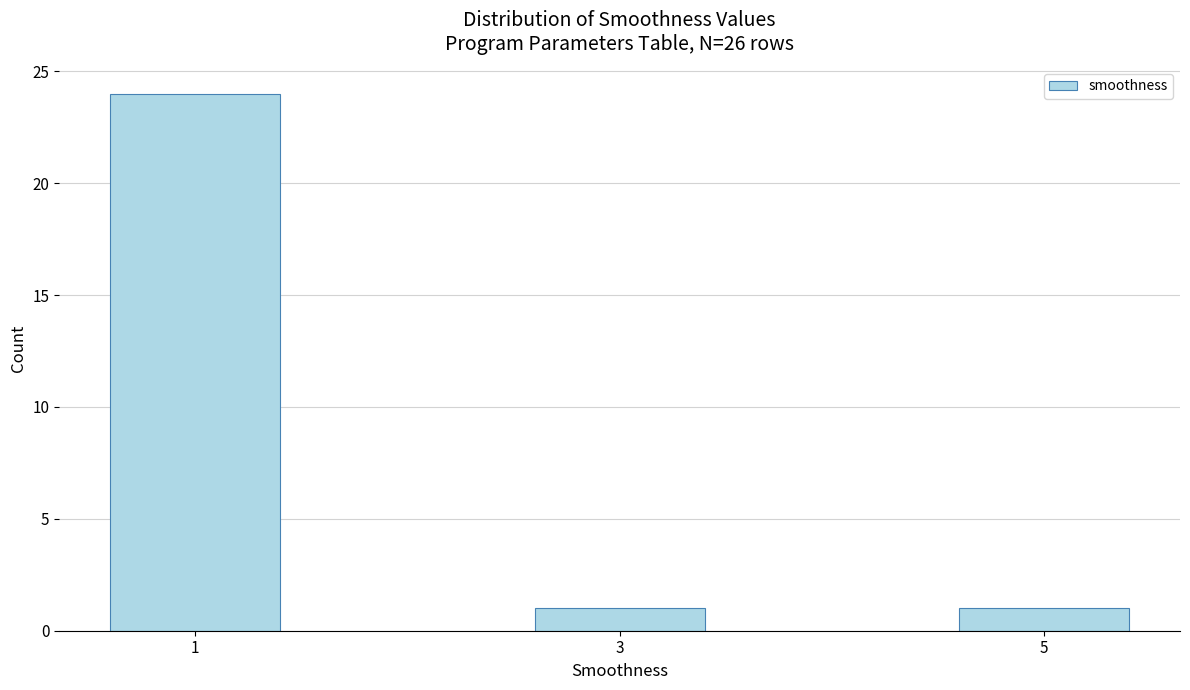

Reading left to right, extract all data points from this chart.

1=24	3=1	5=1